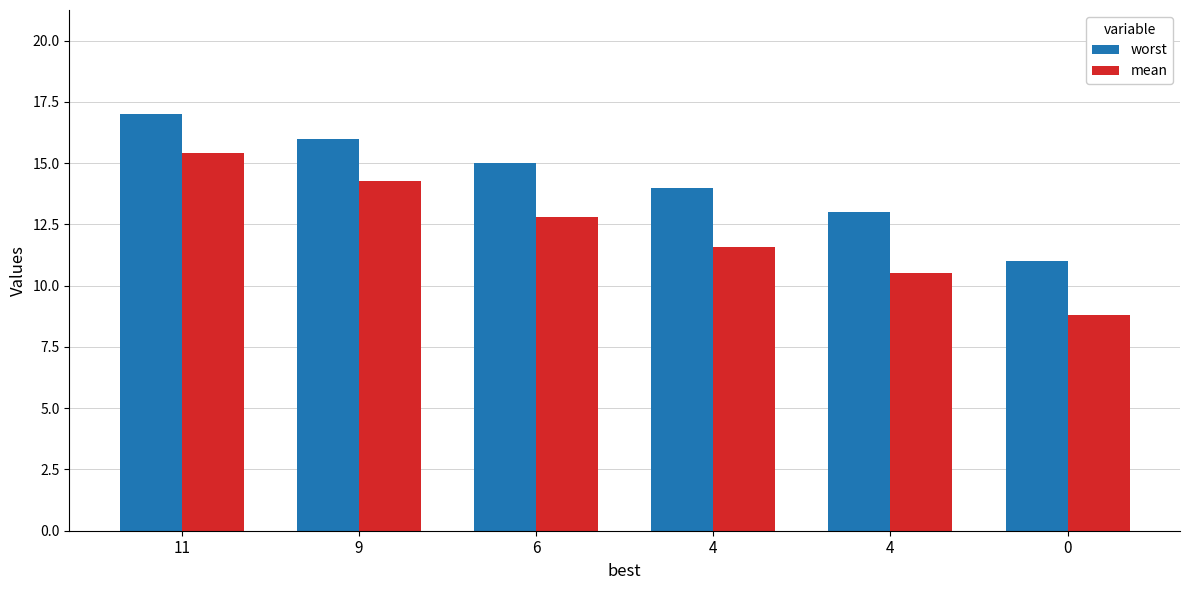

How many values in the worst series are below 15?

3